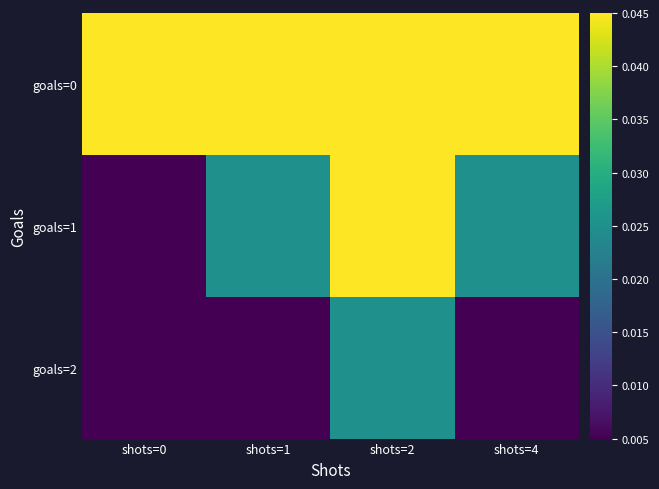

Between shots=2 and shots=1, which is larger?

shots=1